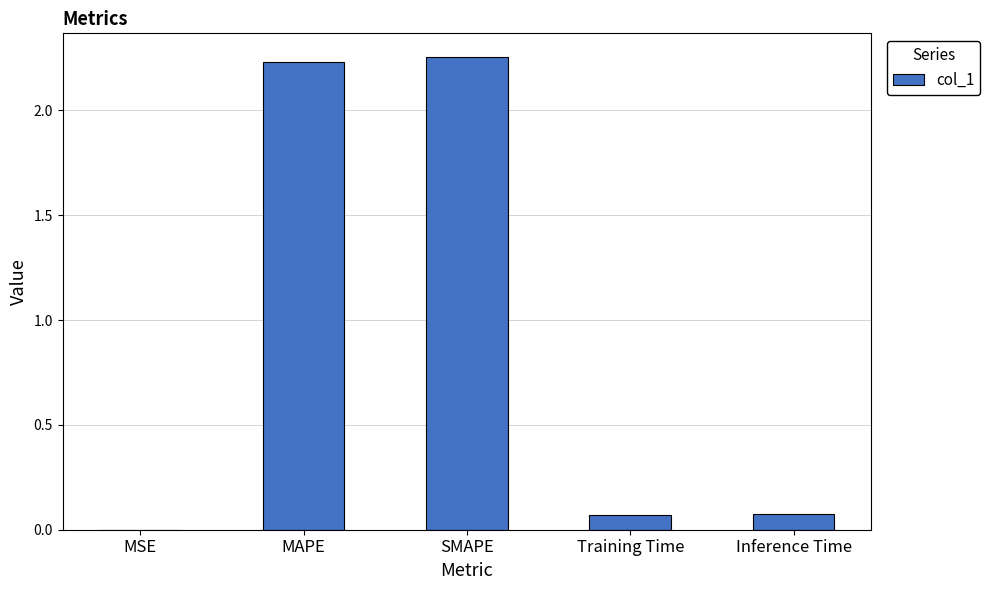

What is the sum of all values?

4.6